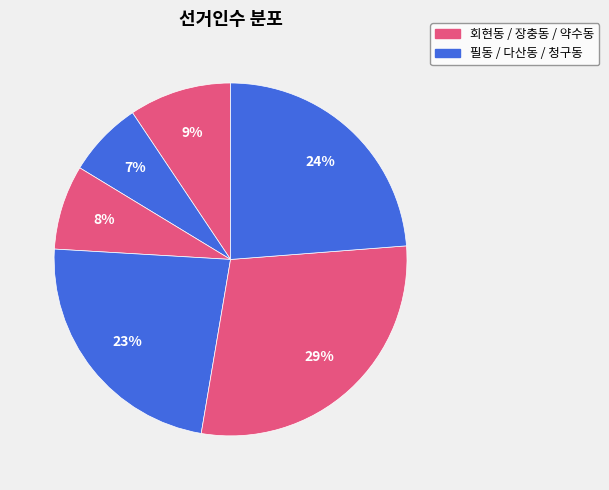

To the nearest percent, what is the difference between the largest and smallest slice percentages?

22%